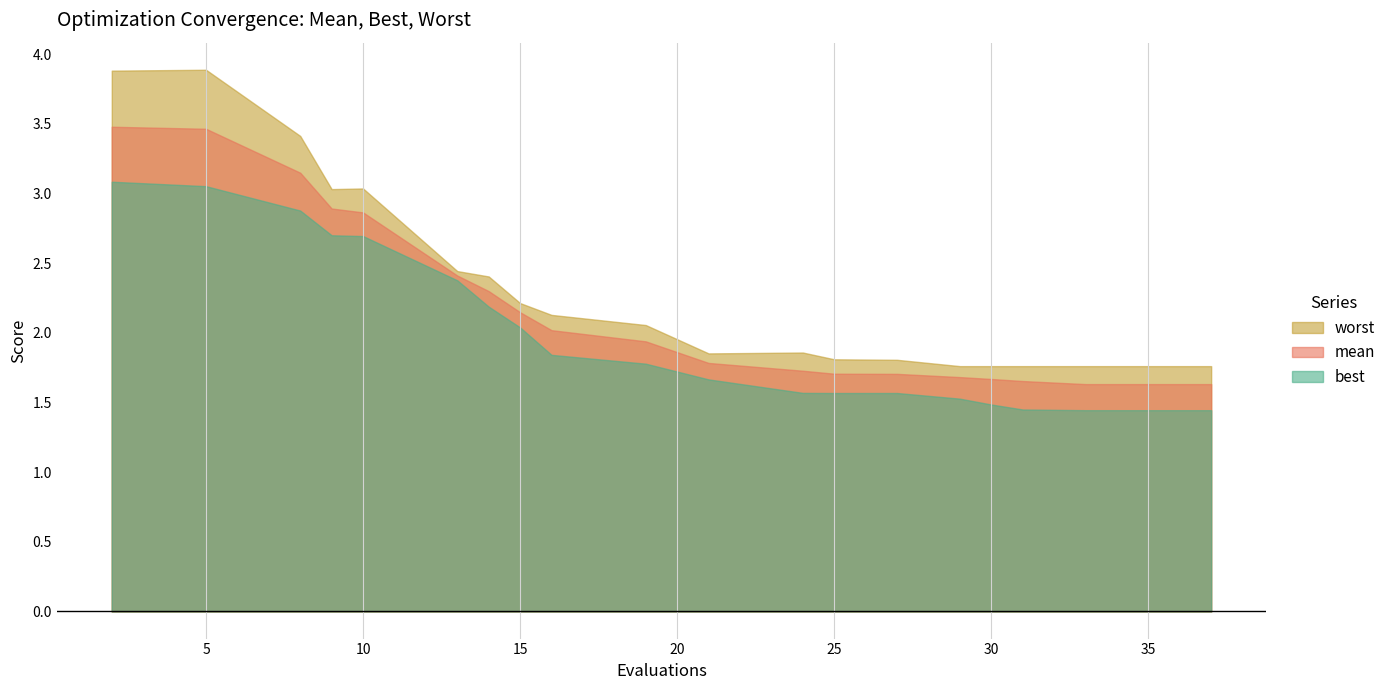

How many interior local valleys does the best series have?

1